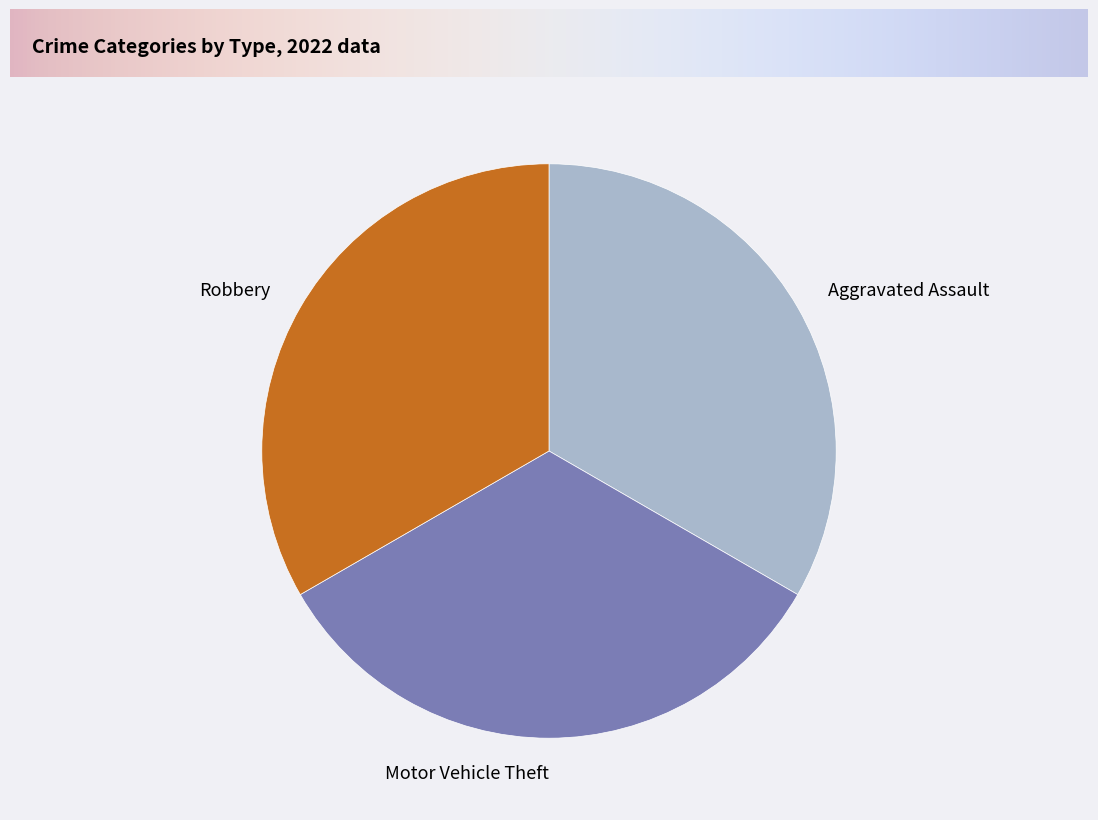

Is the sum of Motor Vehicle Theft and Aggravated Assault greater than half?

Yes